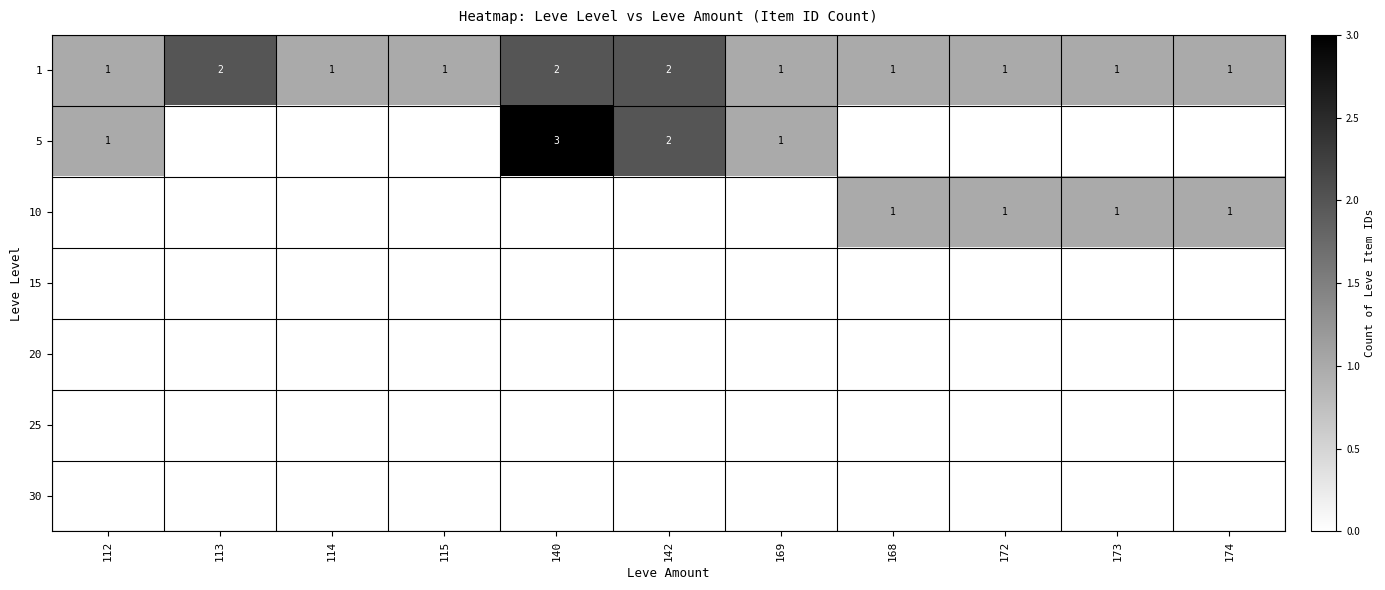

How many series are shown in this chart?

7